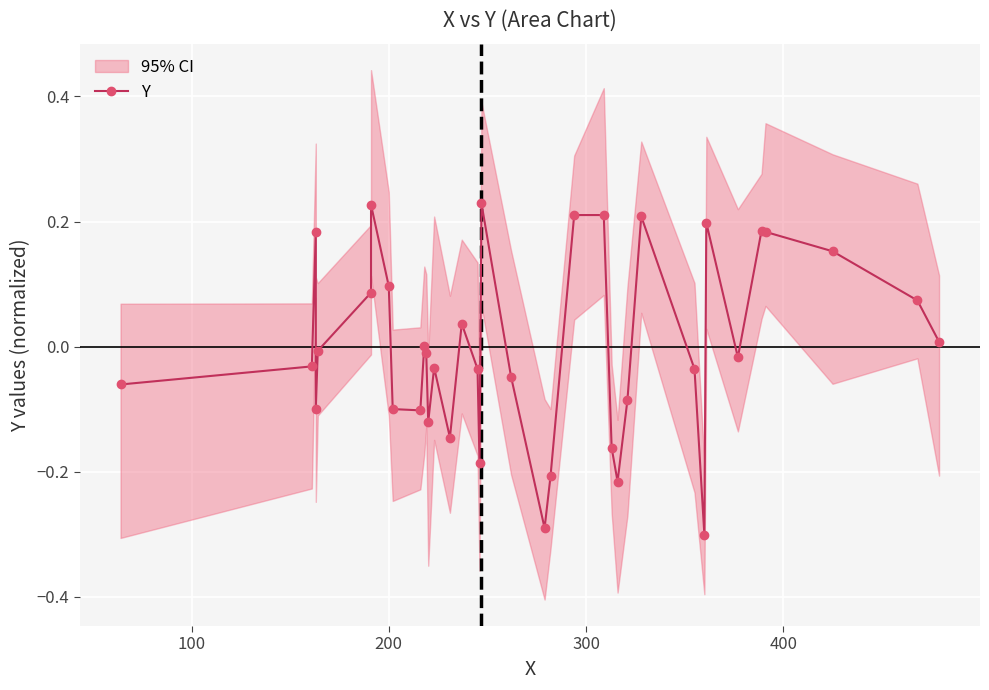

What is the greatest value displayed?

0.2